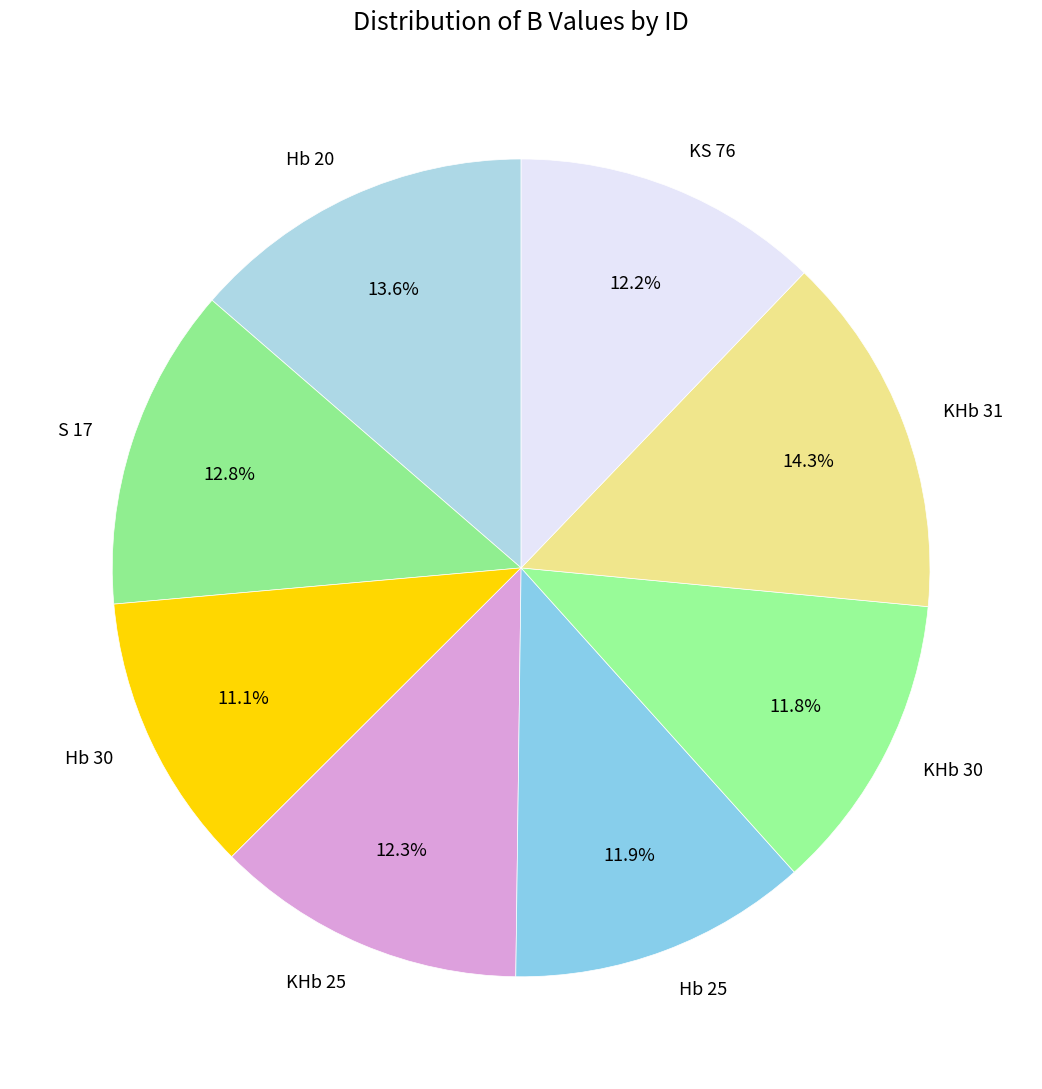

Which category has the smallest portion of the pie?

Hb 30